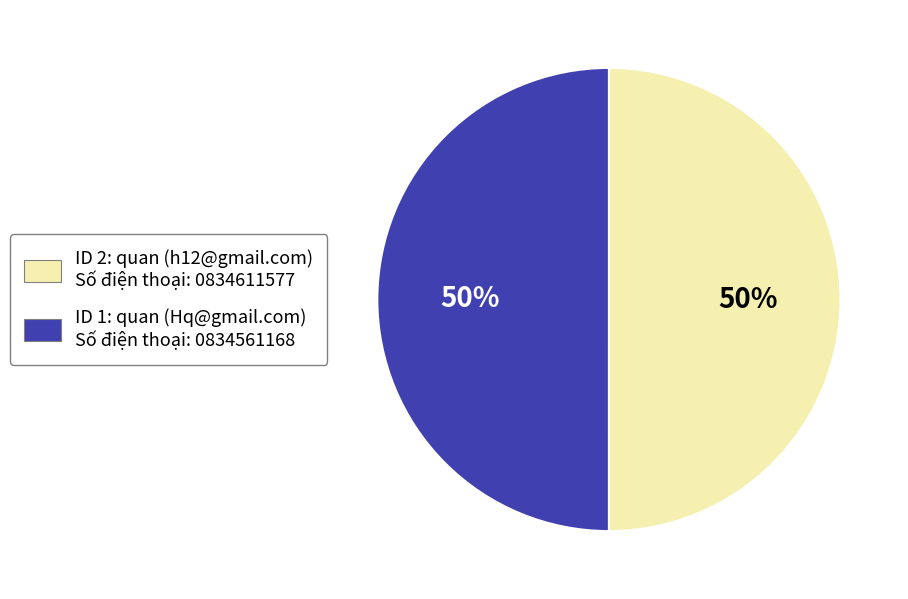

To the nearest percent, what is the average slice percentage?

50%